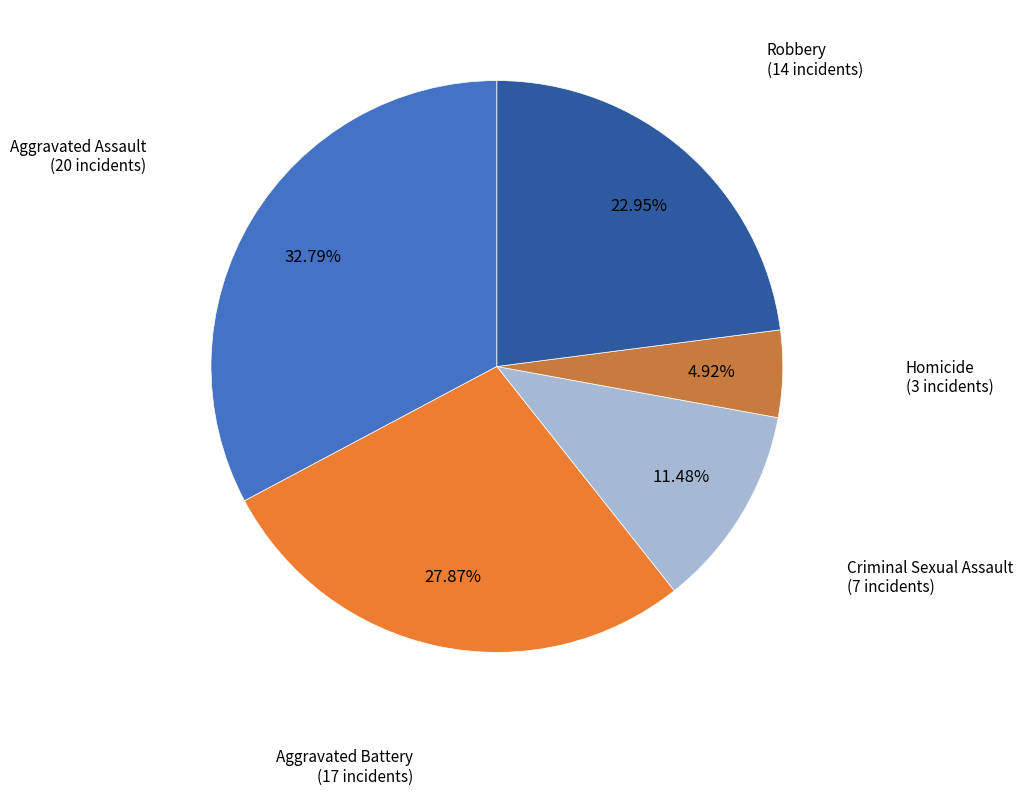

Between Criminal Sexual Assault and Aggravated Battery, which is larger?

Aggravated Battery